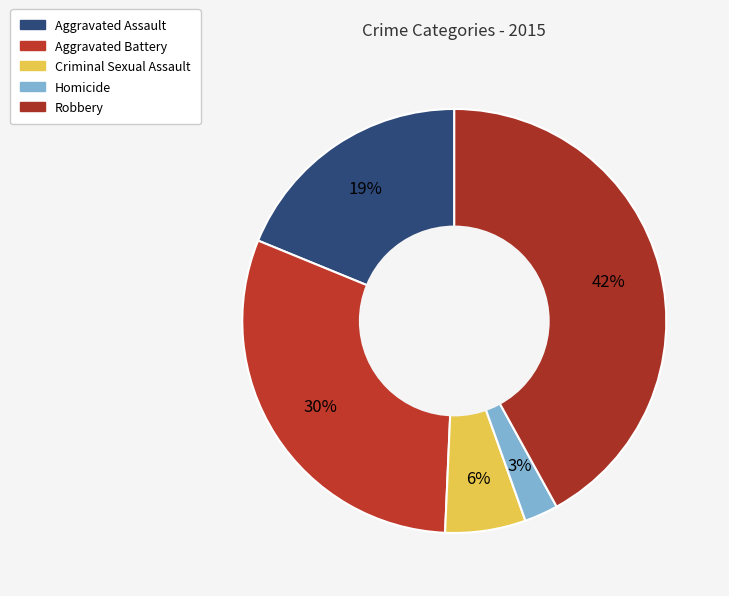

Count the number of slices in the pie.

5